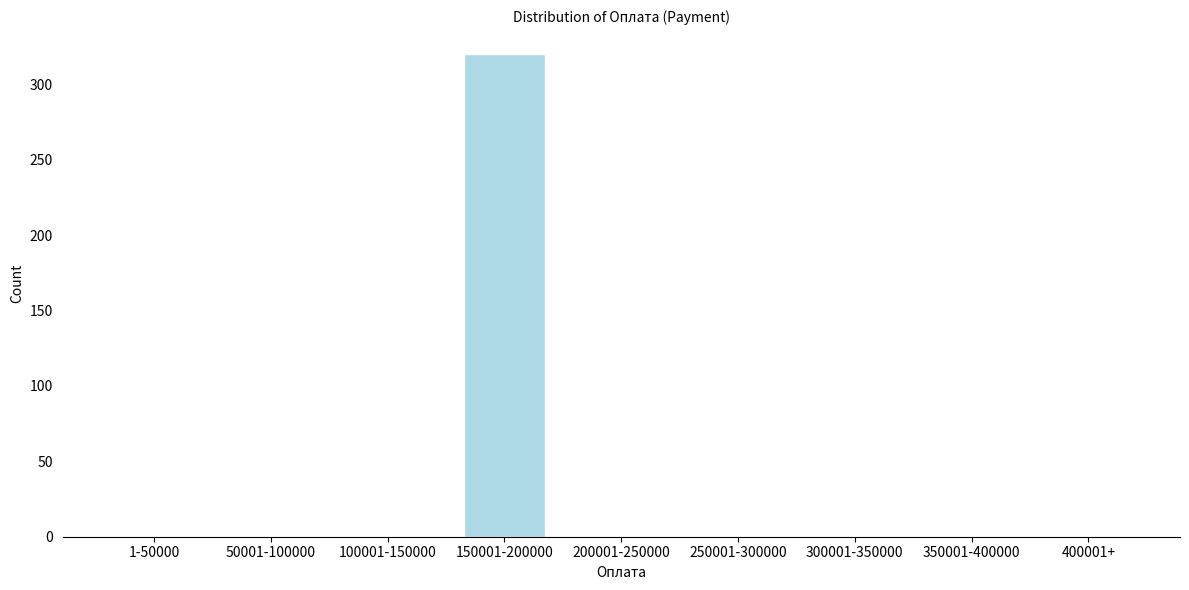

Reading left to right, extract all data points from this chart.

1-50000=0	50001-100000=0	100001-150000=0	150001-200000=320	200001-250000=0	250001-300000=0	300001-350000=0	350001-400000=0	400001+=0